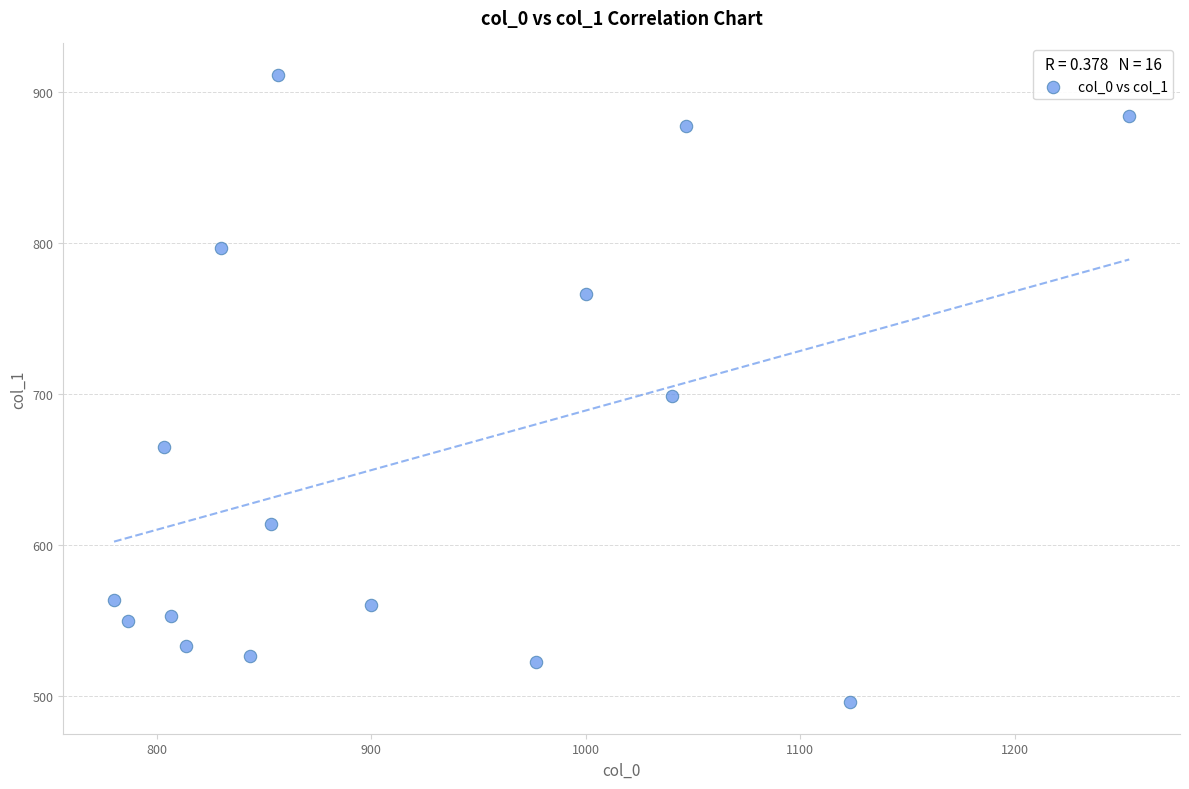

What is the range of Y values (max minus min)?

415.1